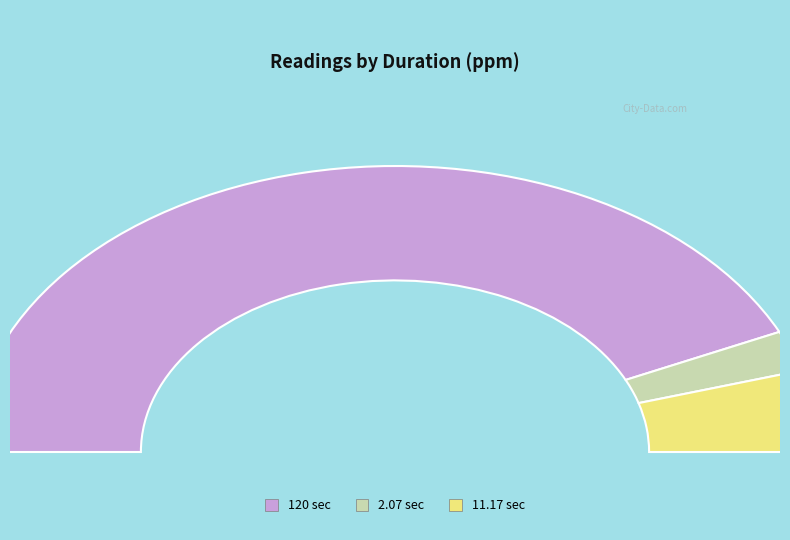

Is the sum of 11.17 and 120 greater than half?

Yes